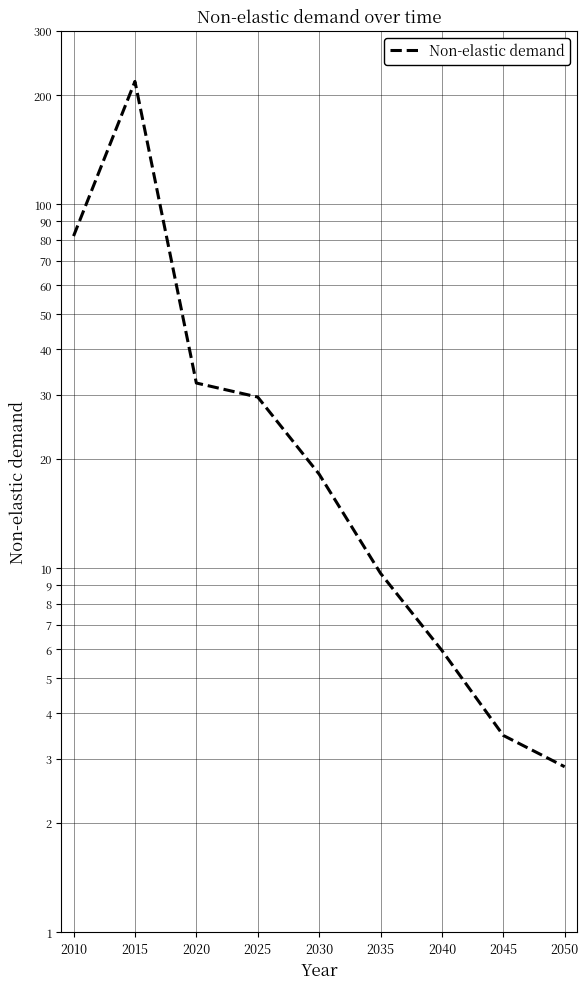

What value does the data have at 2015?

217.8